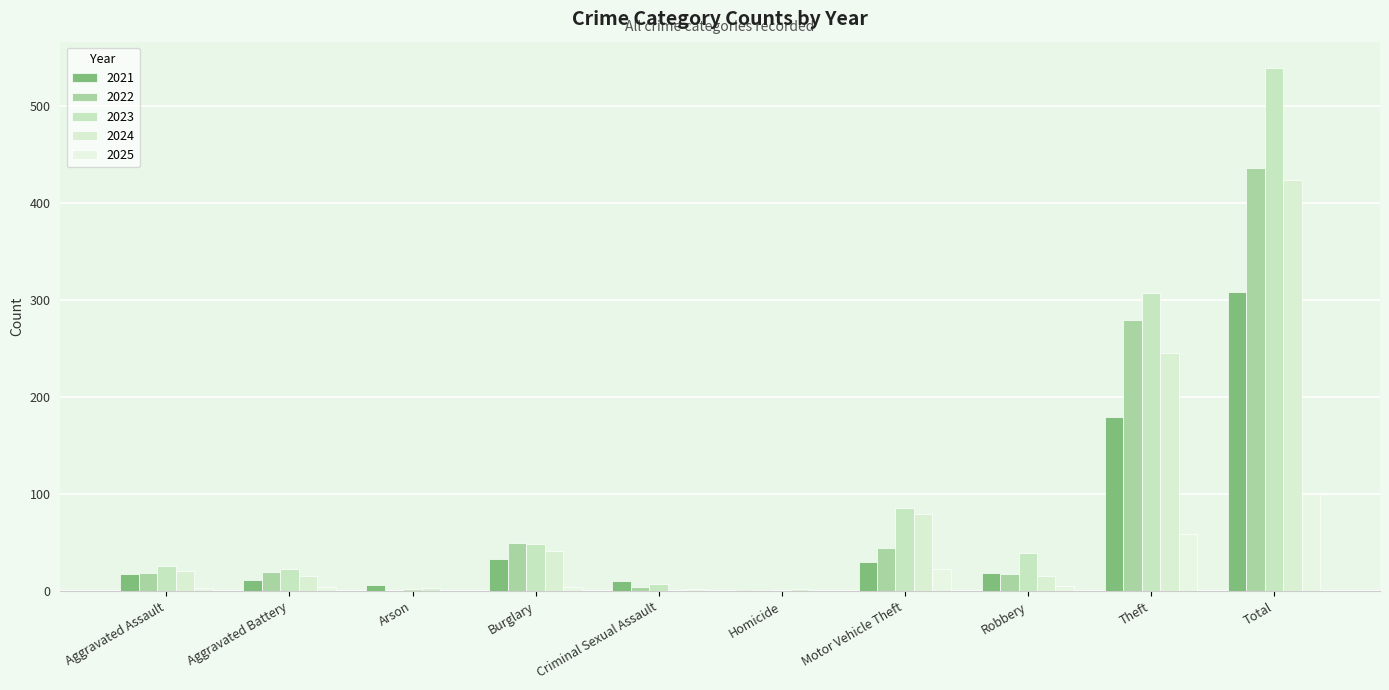

Is the value of 2021 at Arson greater than the value of 2025 at Total?

No